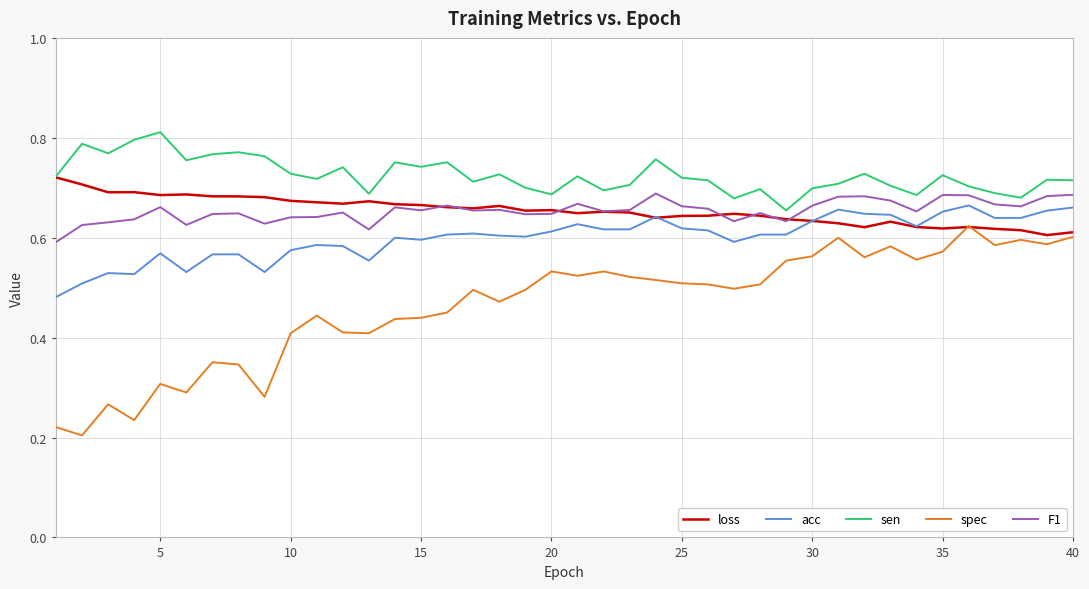

True or false: spec and F1 intersect in this chart.

False